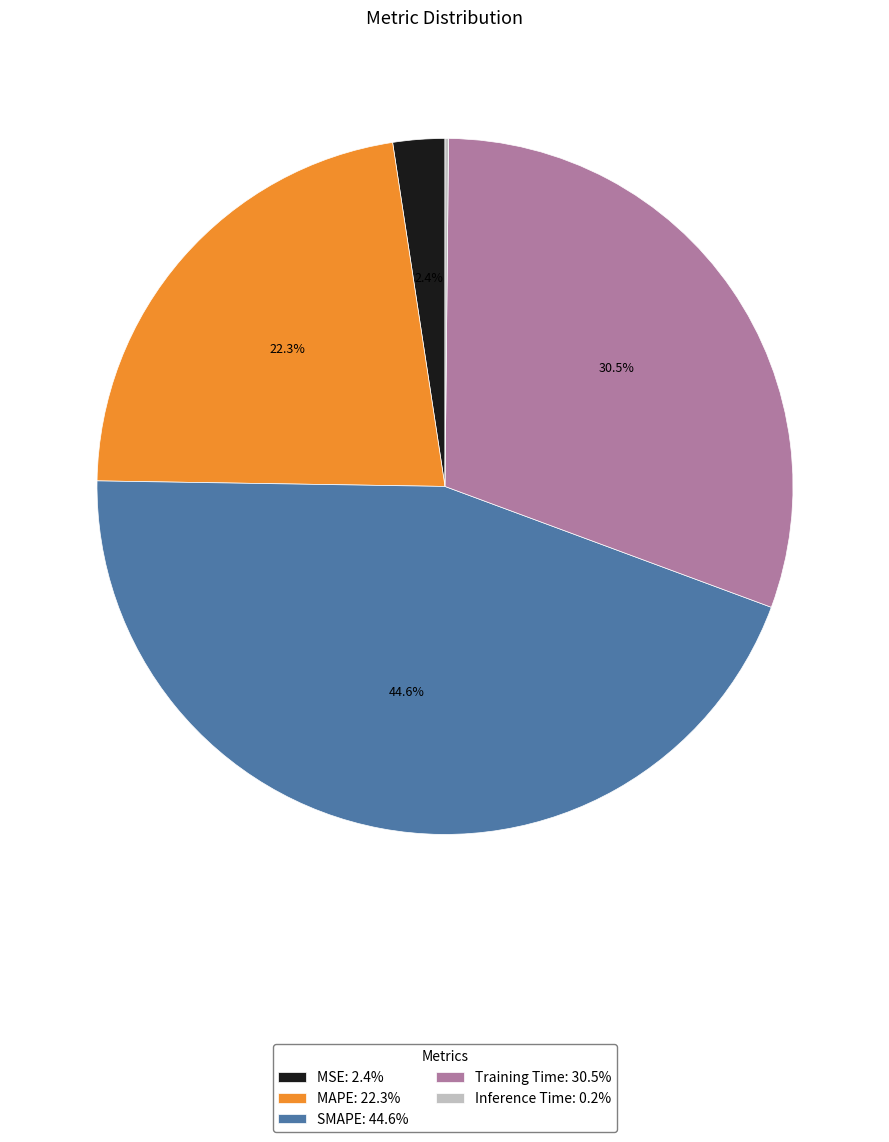

The MAPE slice represents 32% of the pie. True or false?

False